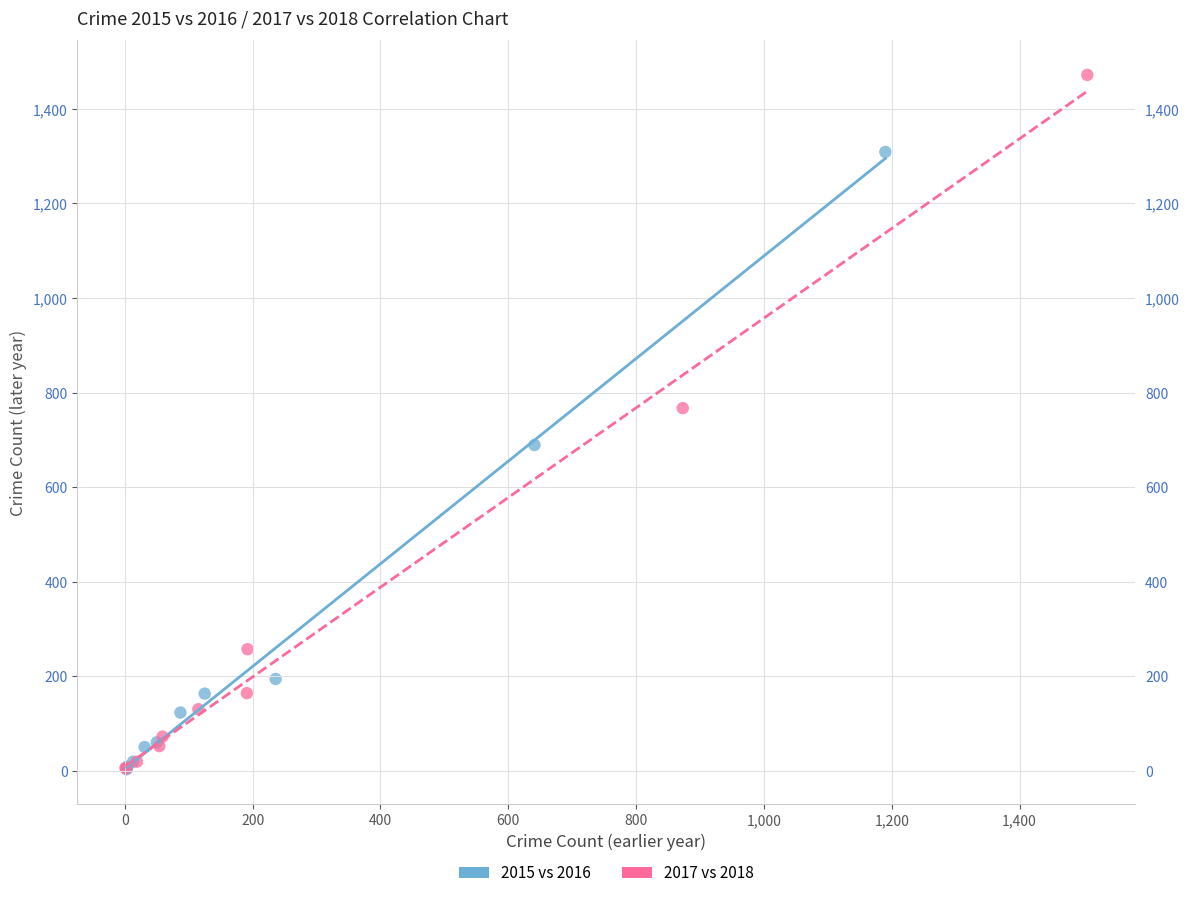

Which series contains the highest Y value?

2017 vs 2018